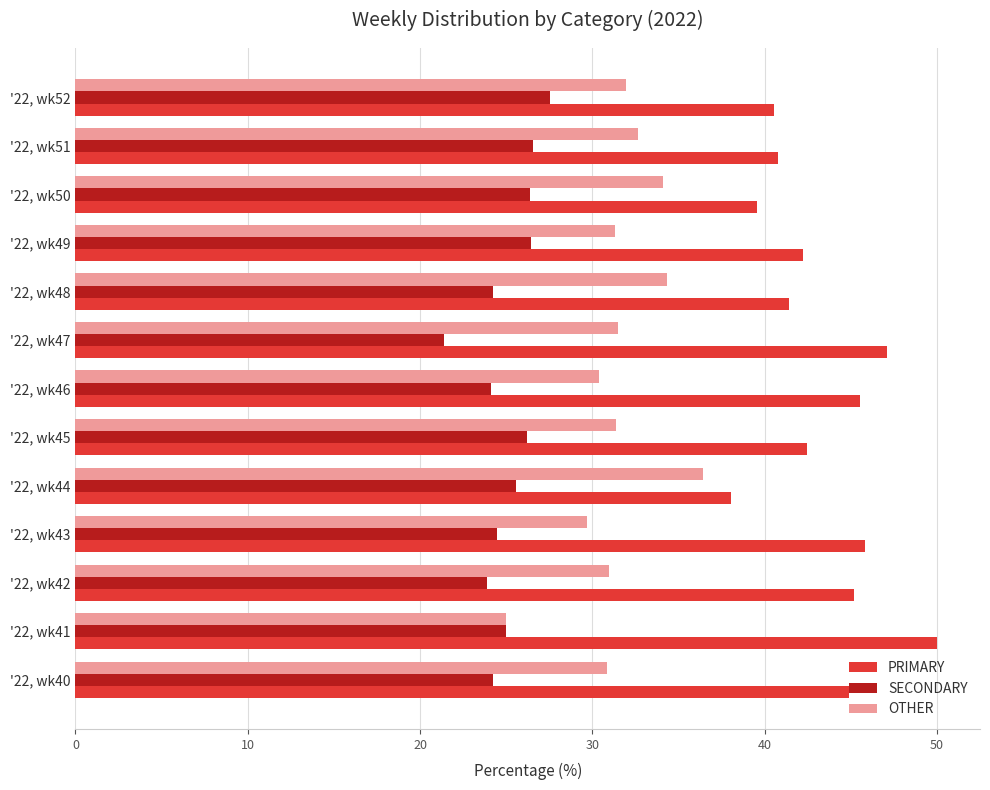

How many categories are shown in the chart?

13